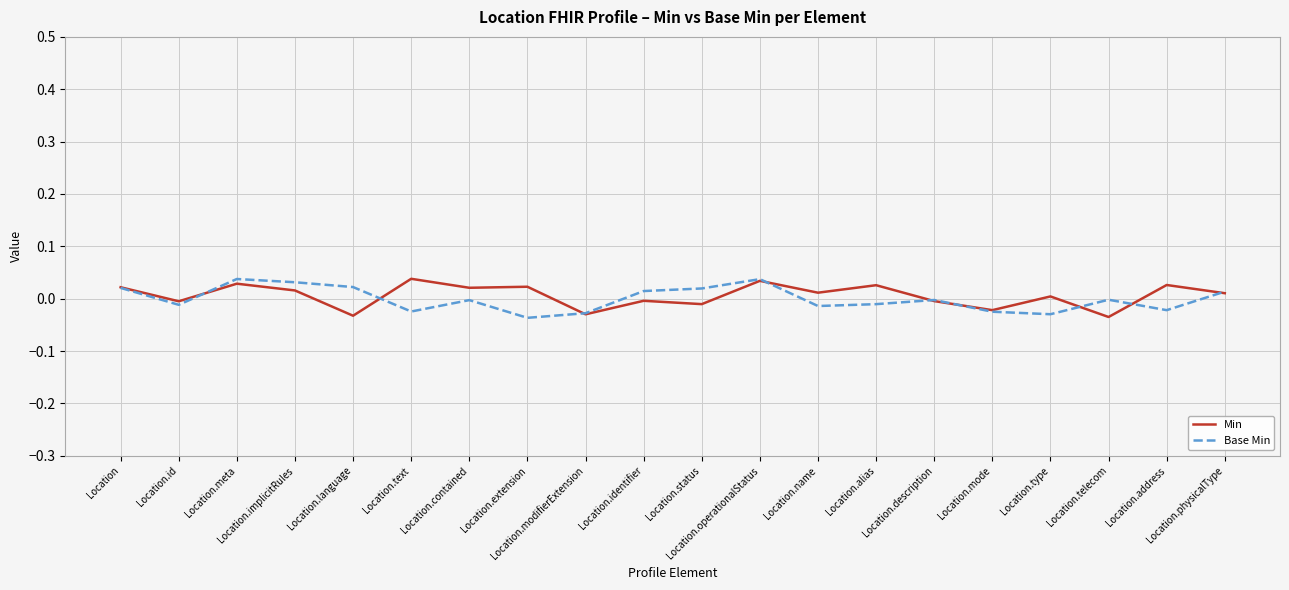

Which category has the highest value in the Base Min series?

Location.meta